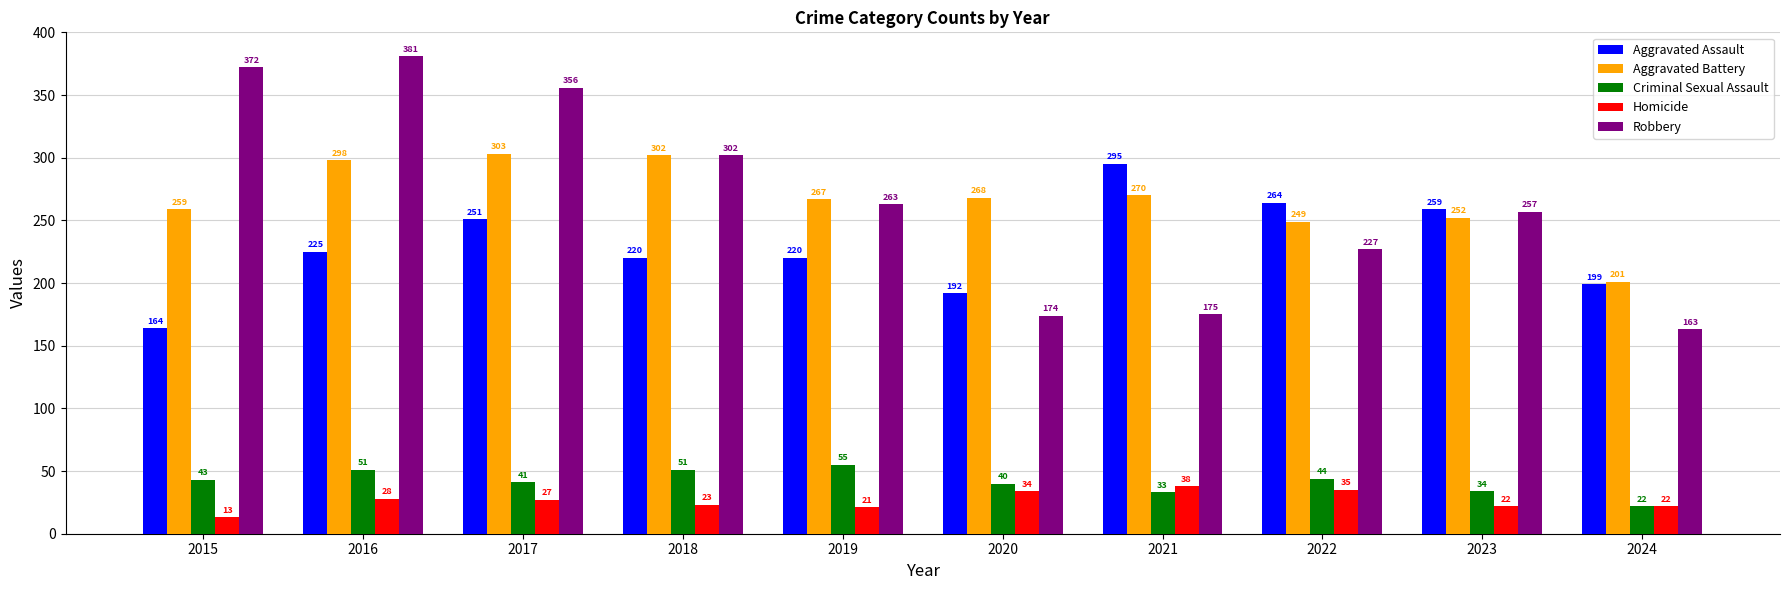

At which label does Robbery reach its peak?

2016